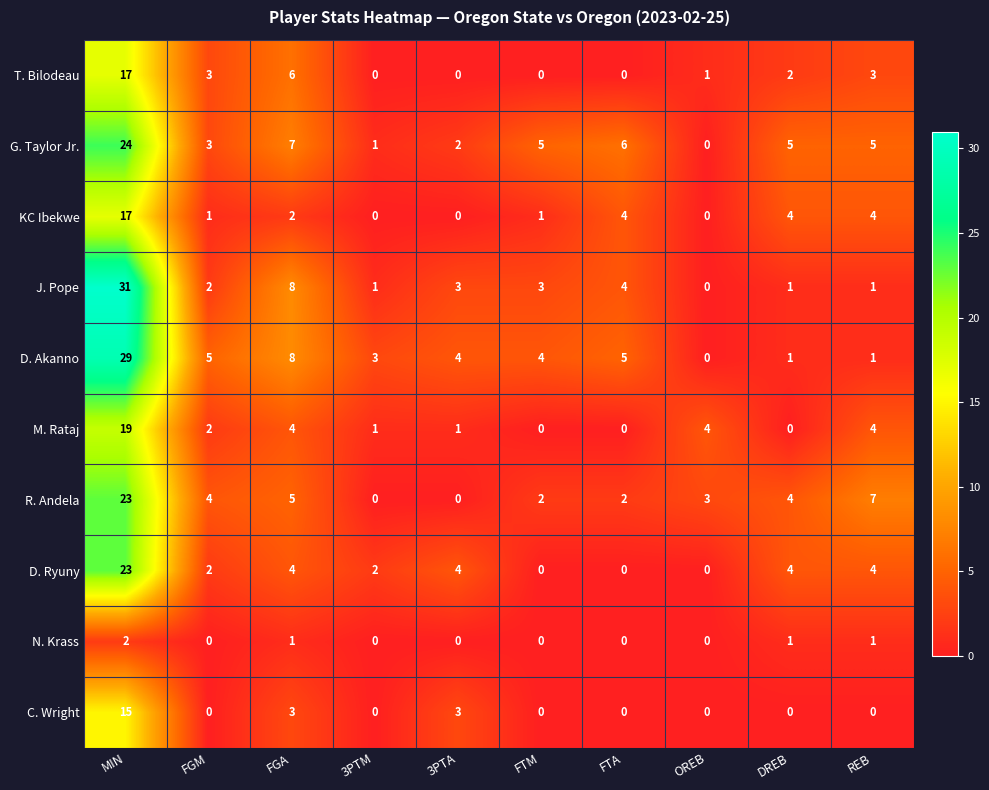

True or false: J. Pope has a value of 2 at FGM.

True